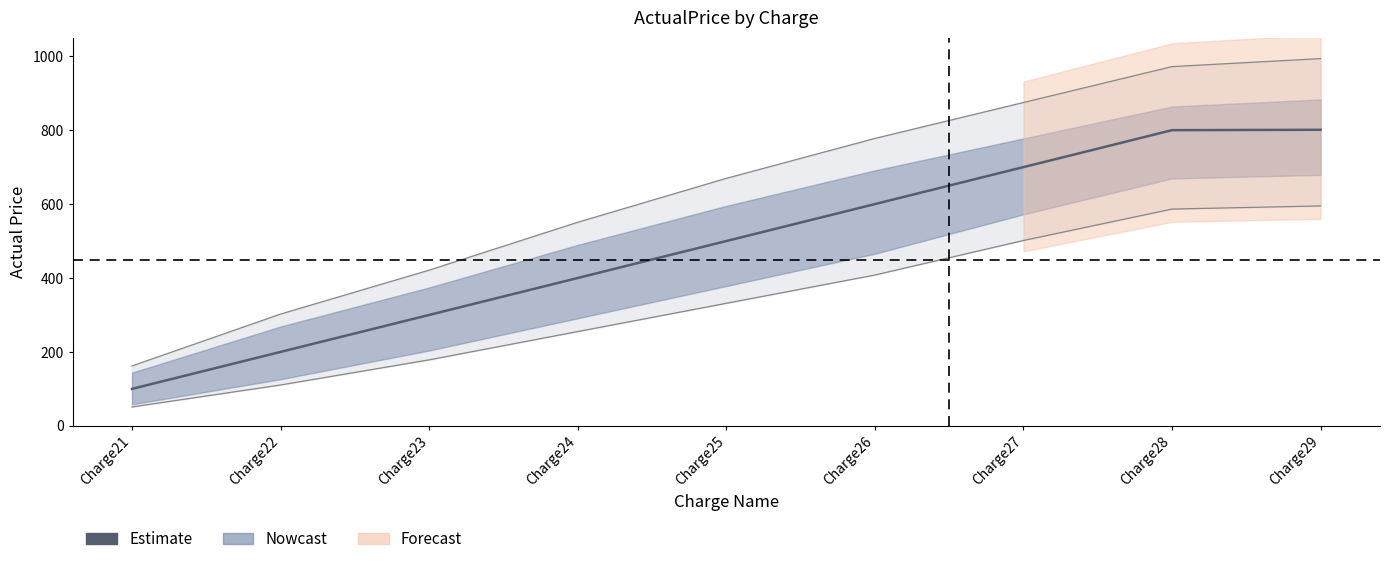

How many lines are shown in the chart?

1